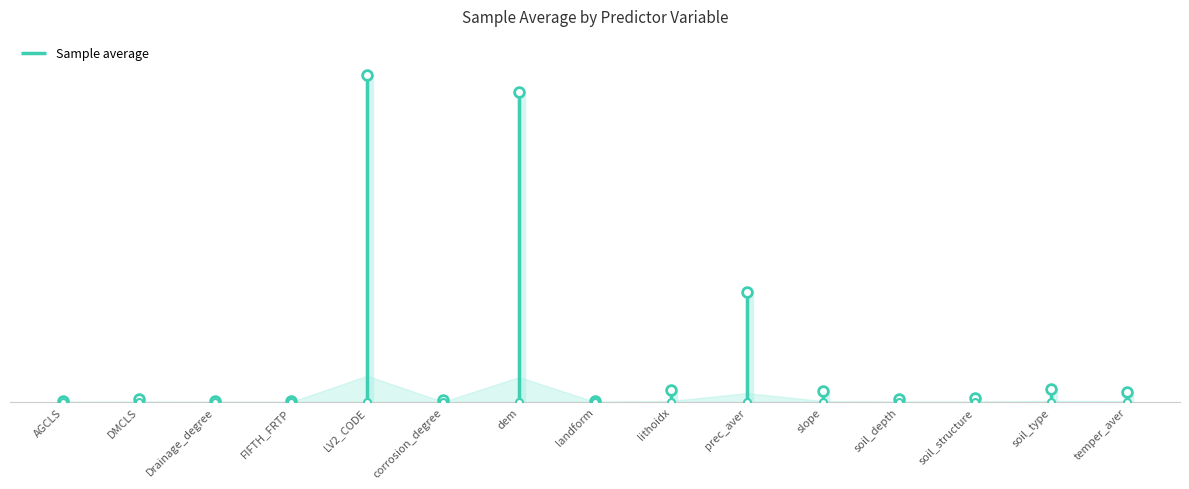

What is the ratio of the value at prec_aver to the value at temper_aver?

10.6